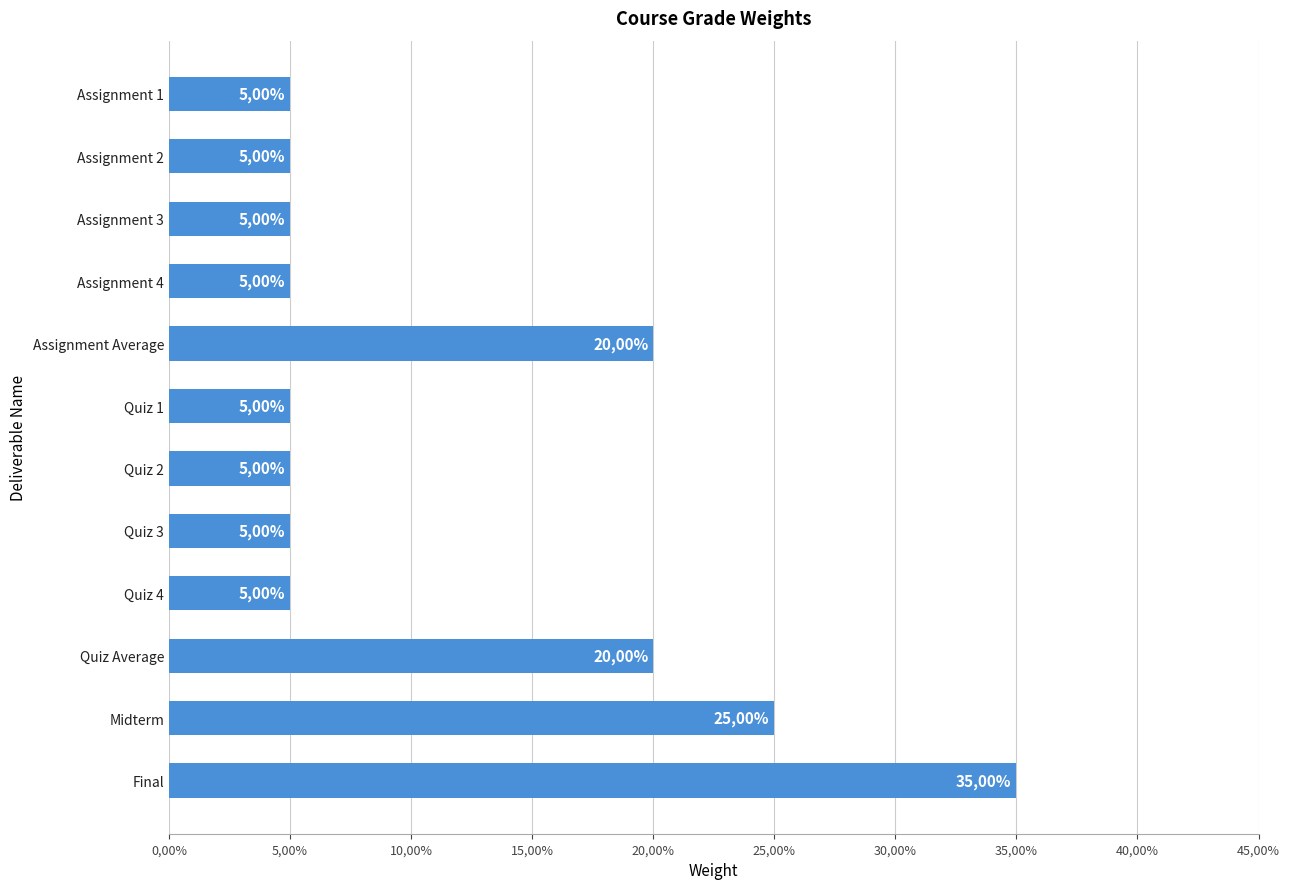

Does the chart contain any negative values?

No